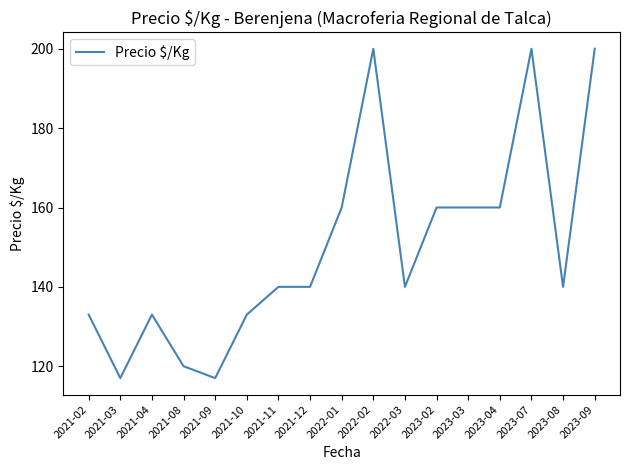

What is the sum of the values at 2021-11 and 2022-01?

300